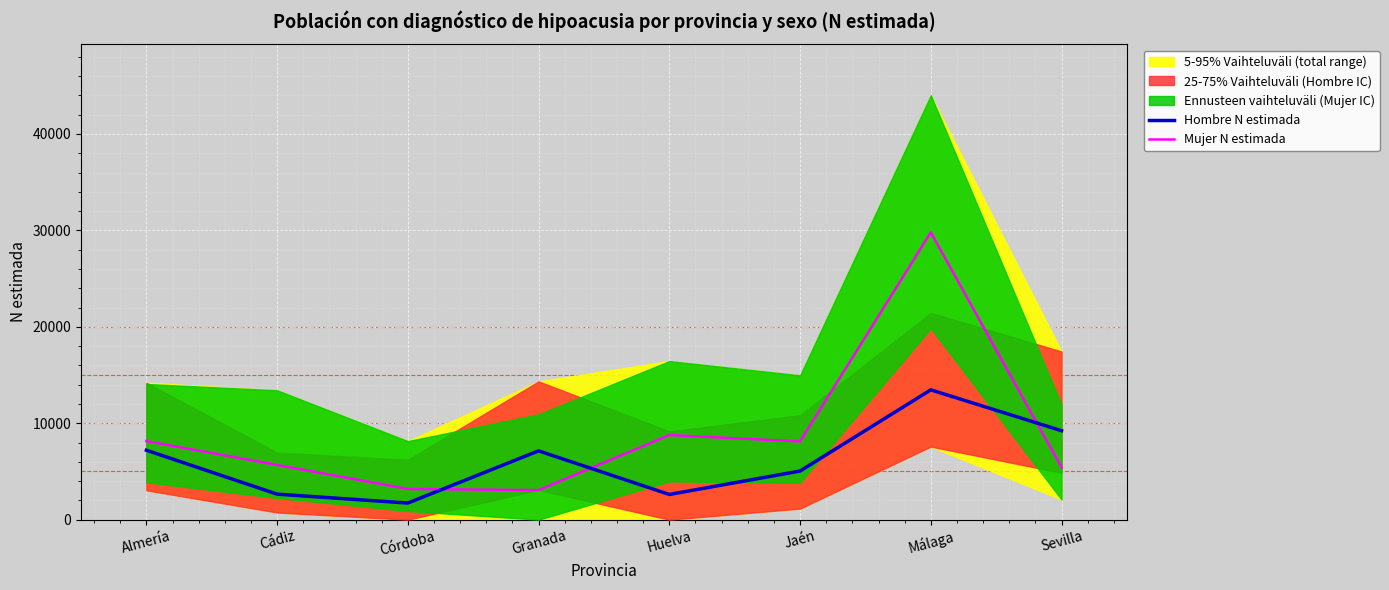

In Mujer N estimada, how many points are higher than both neighbors (excluding endpoints)?

2